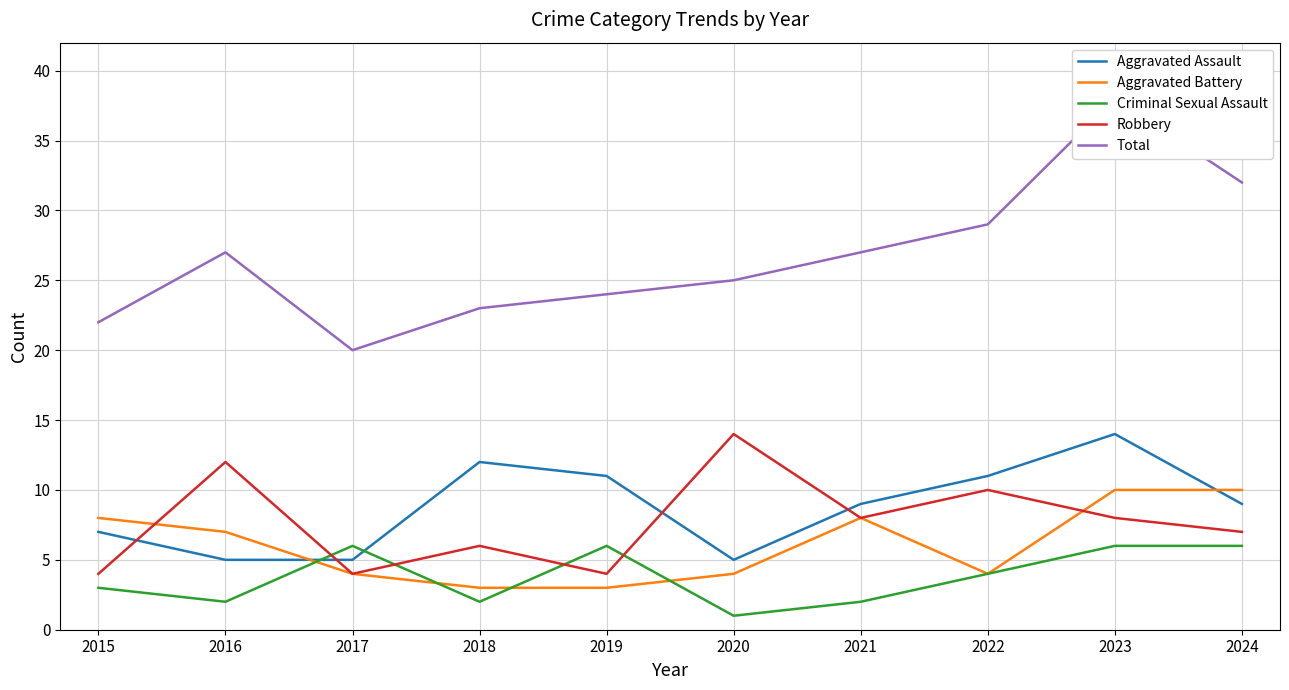

Which has a higher value, 2021 or 2023?

2023